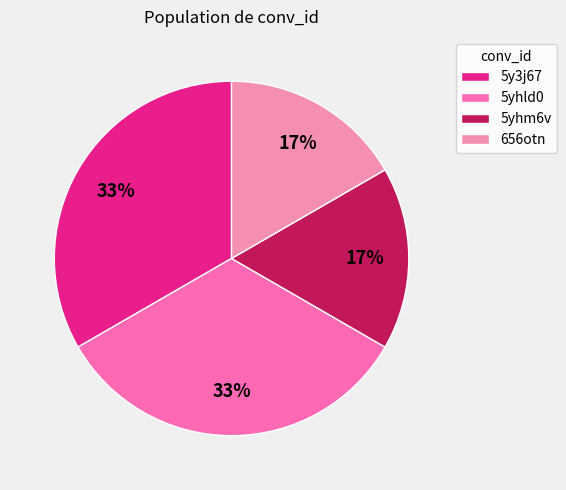

Combined, do 5y3j67 and 656otn account for over 50%?

No